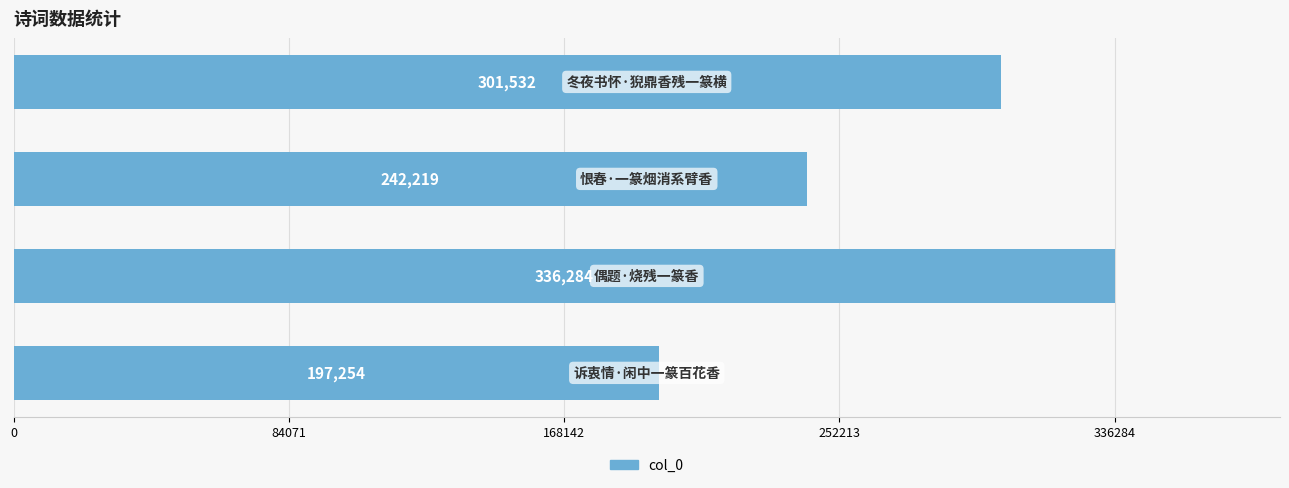

What is the smallest value displayed?

197254